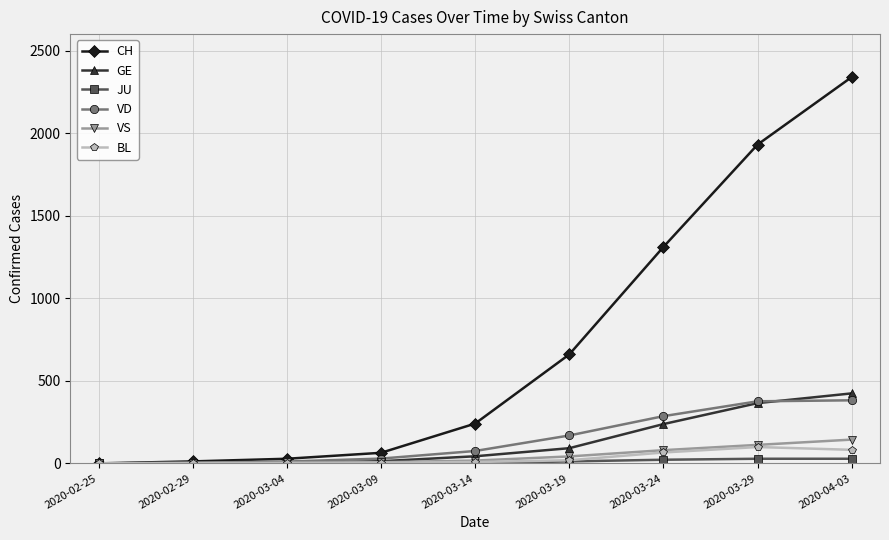

Which series has the largest total across all categories?

CH